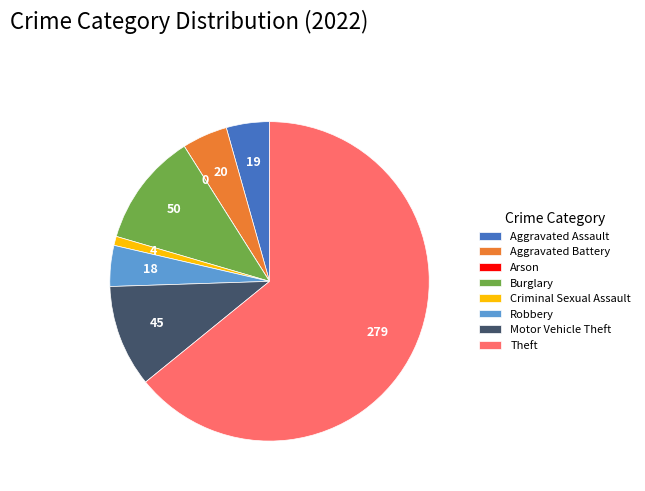

Between Criminal Sexual Assault and Aggravated Battery, which is larger?

Aggravated Battery